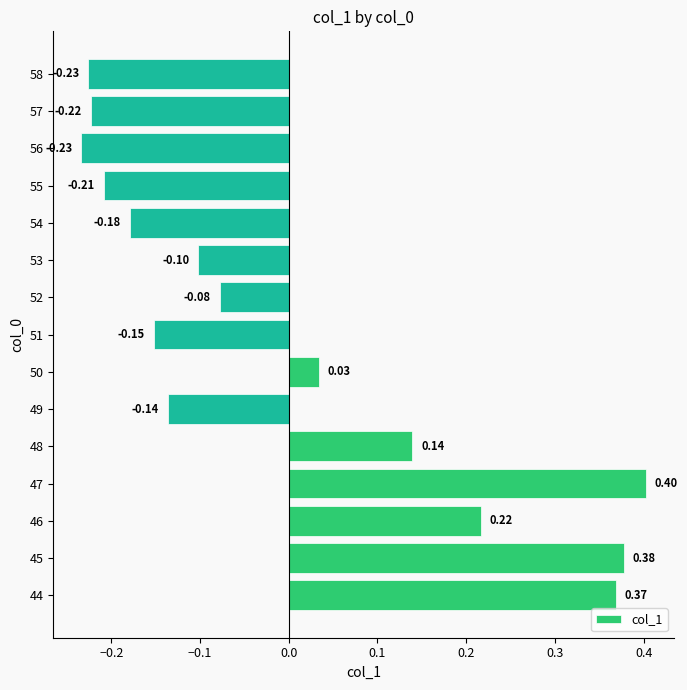

What is the difference between the second highest and minimum values?

0.6